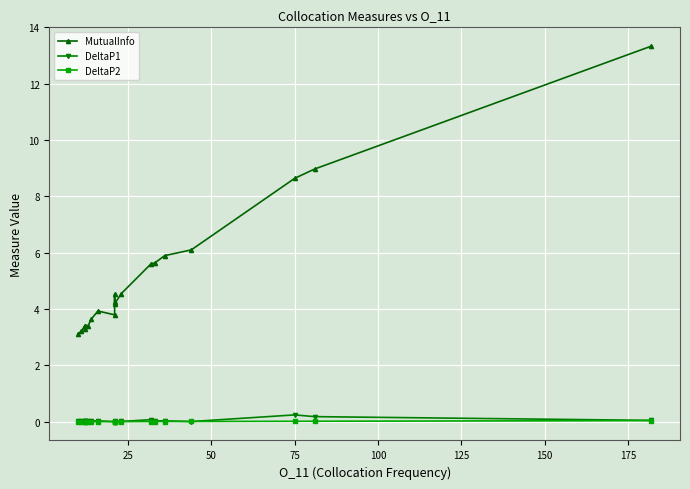

Rank the series at 150 from highest to lowest value.

MutualInfo, DeltaP1, DeltaP2